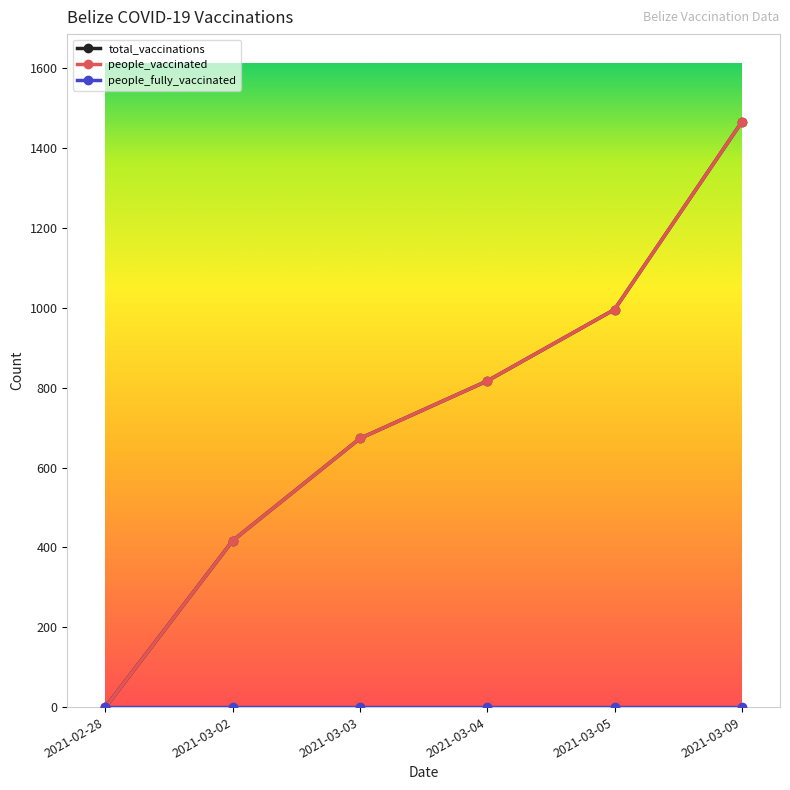

True or false: people_vaccinated has a value of 996 at 2021-03-05.

True